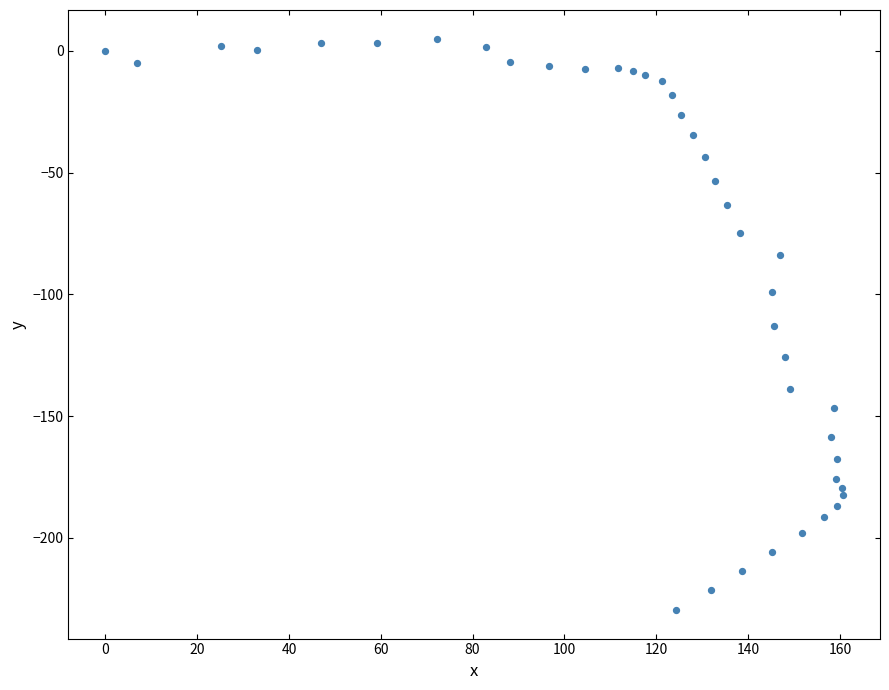

What is the range of X values (max minus min)?

160.7